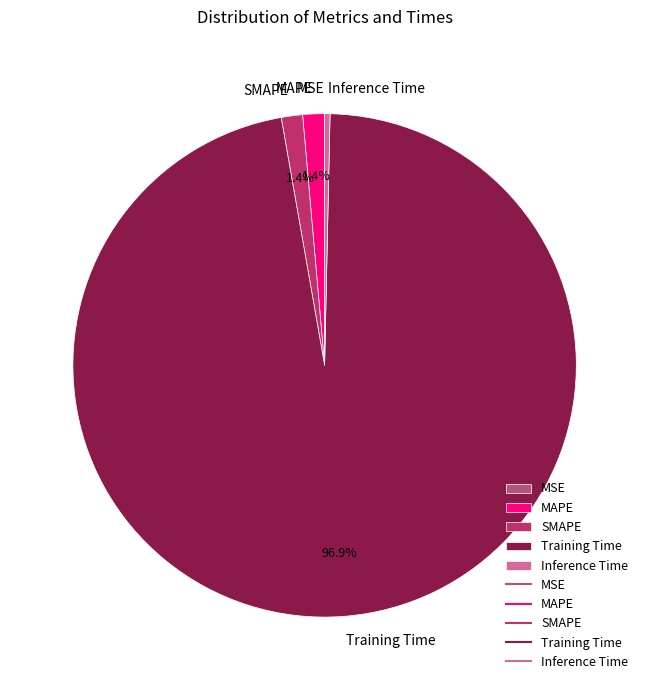

To the nearest percent, what is the average slice percentage?

20%